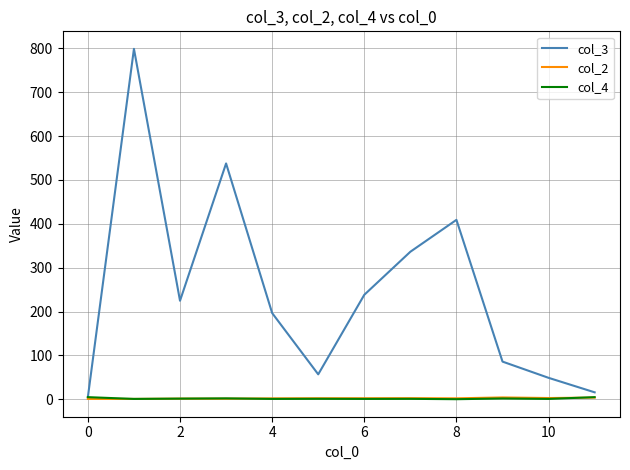

What is the highest value of the col_3 series?

798.6